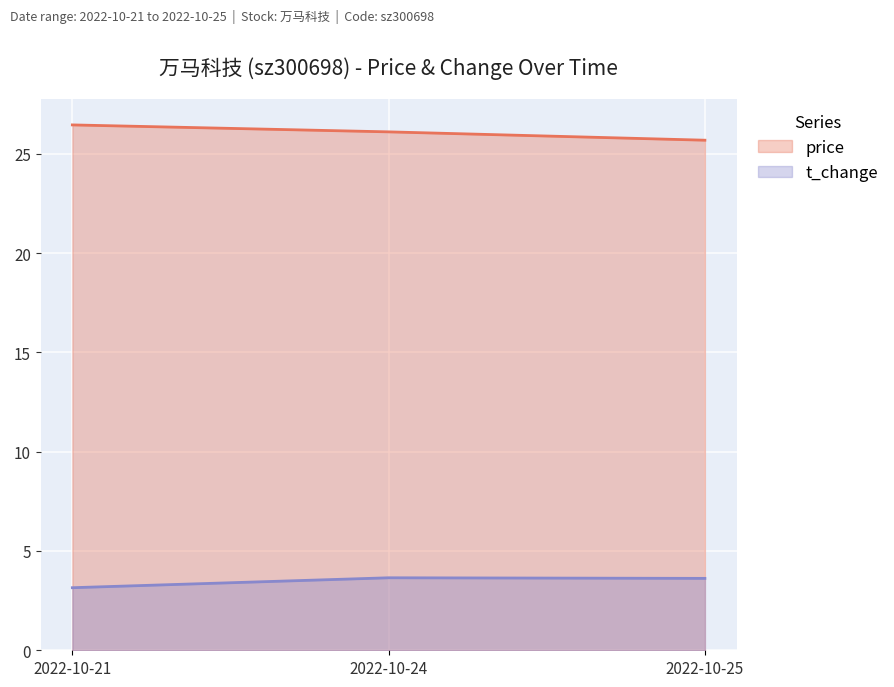

True or false: price has a value of 25.7 at 2022-10-25.

True